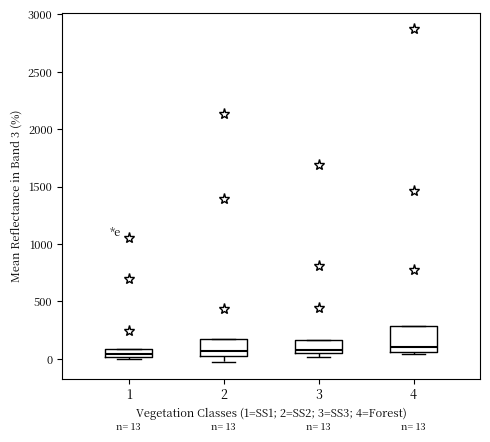

Comparing the boxes themselves (not the whiskers), which one is the tallest?

4